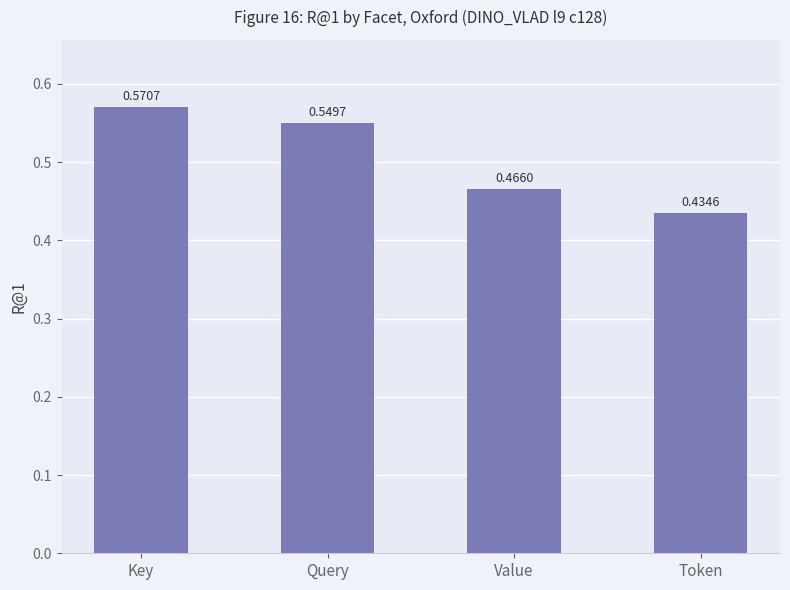

Which category has the highest value across all series?

Key